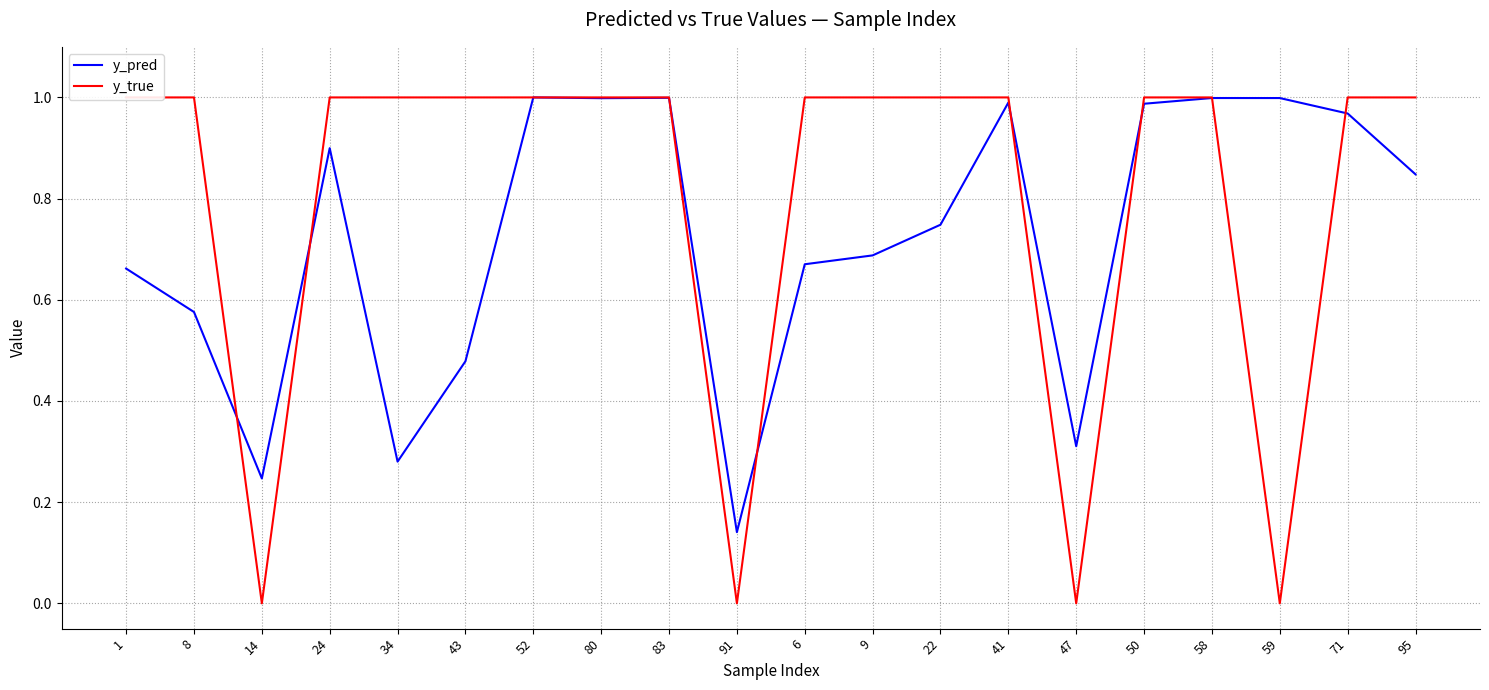

What is the value of the y_true point at the 9th from the left?

1.0